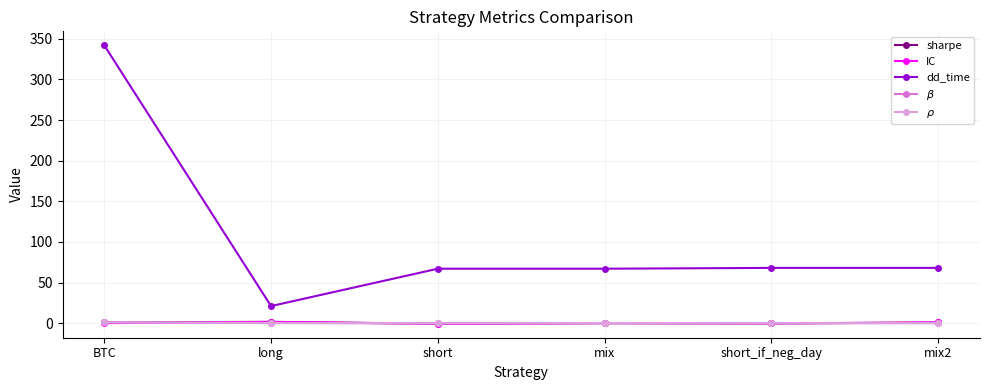

How many distinct data groups are displayed?

5